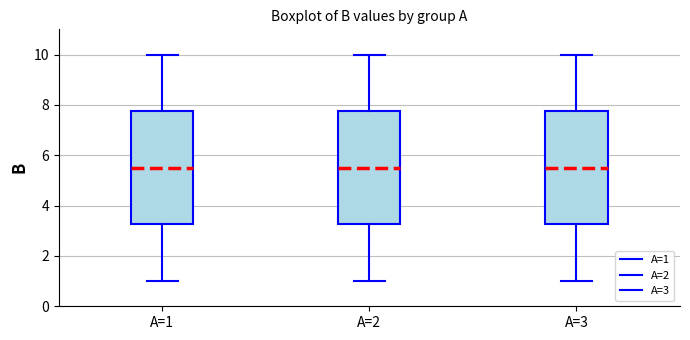

Reading left to right, transcribe this box plot: for each box, give where its median line is, the range the box spans, and where its two whiskers end, as read against the y-axis. The values are not printed on the chart, so give them approximately, as read against the axis.

A=1: median 5.6, box 3.2 to 7.8, whiskers 1.0 to 10.0
A=2: median 5.6, box 3.2 to 7.8, whiskers 1.0 to 10.0
A=3: median 5.6, box 3.2 to 7.8, whiskers 1.0 to 10.0